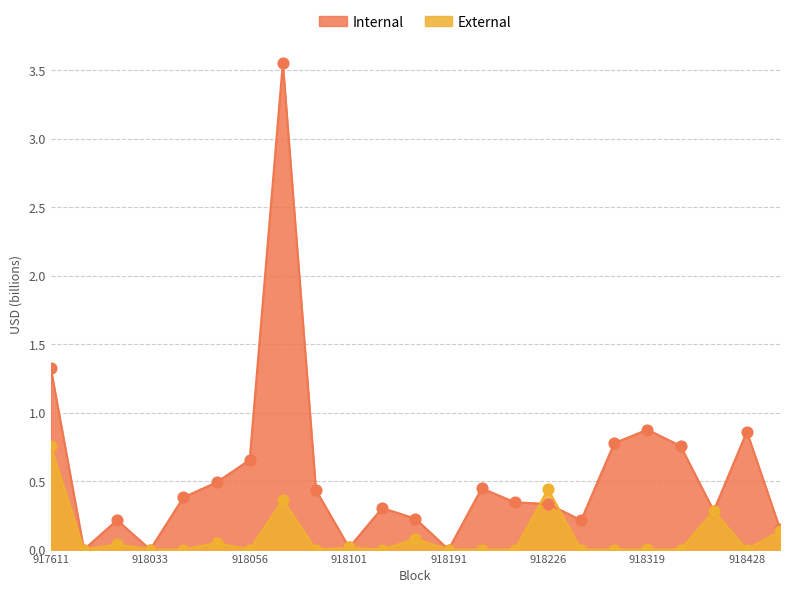

Which series has the largest Y range (max minus min)?

Internal